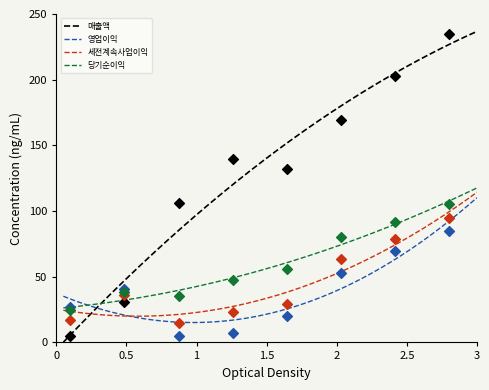

What is the highest value of the 당기순이익 series?

117.6